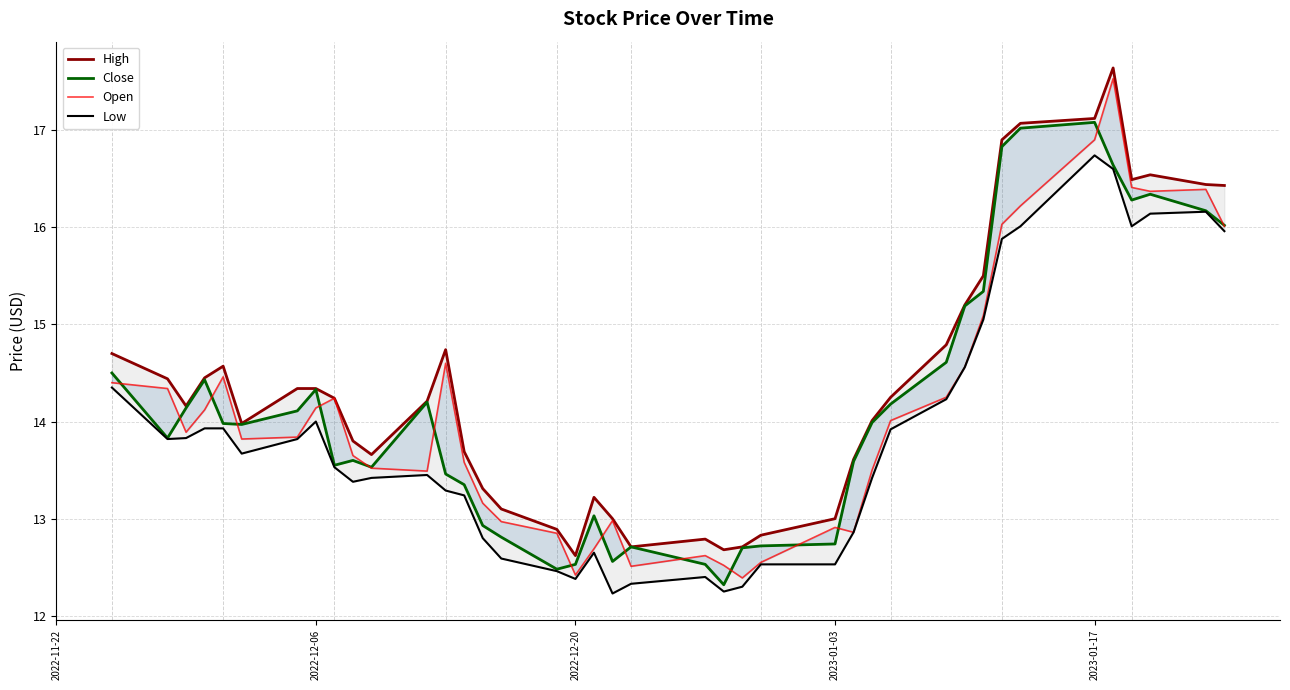

Which series has the largest total across all categories?

High